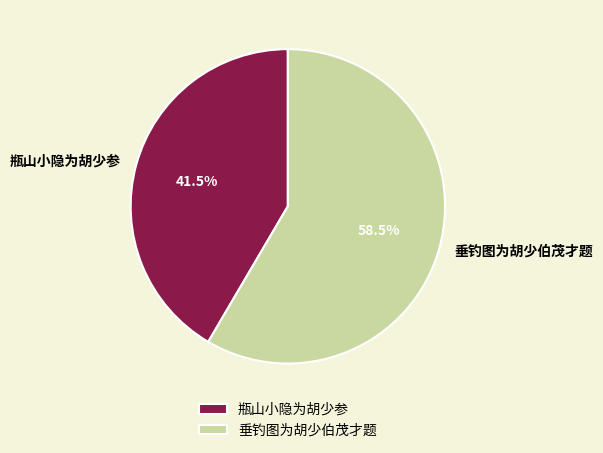

What is the ratio of the value at 瓶山小隐为胡少参 to the value at 垂钓图为胡少伯茂才题?

0.7